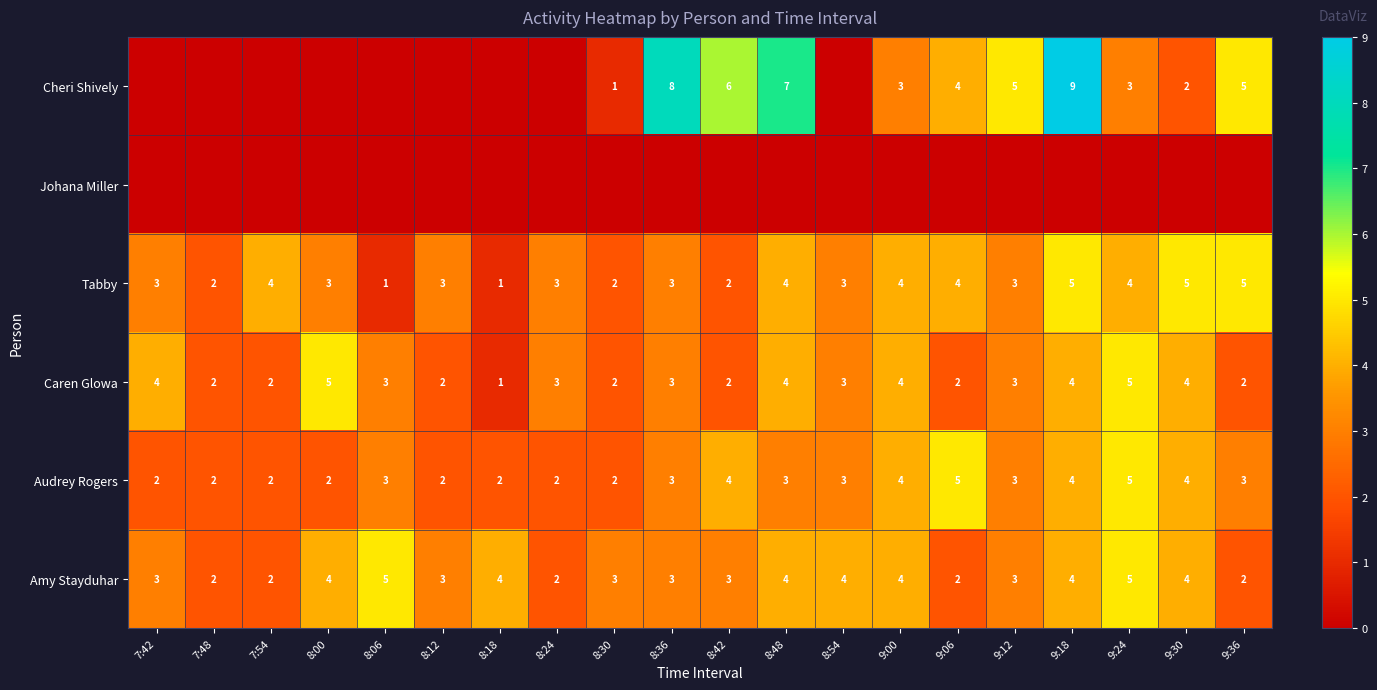

Is it true that Caren Glowa equals 3 at 8:12?

False